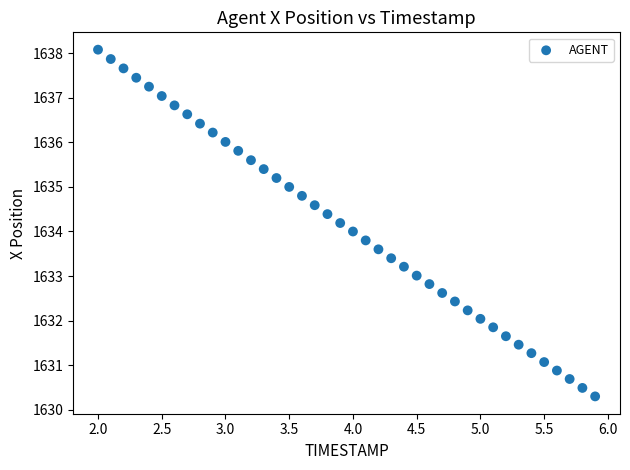

What is the range of Y values (max minus min)?

7.8